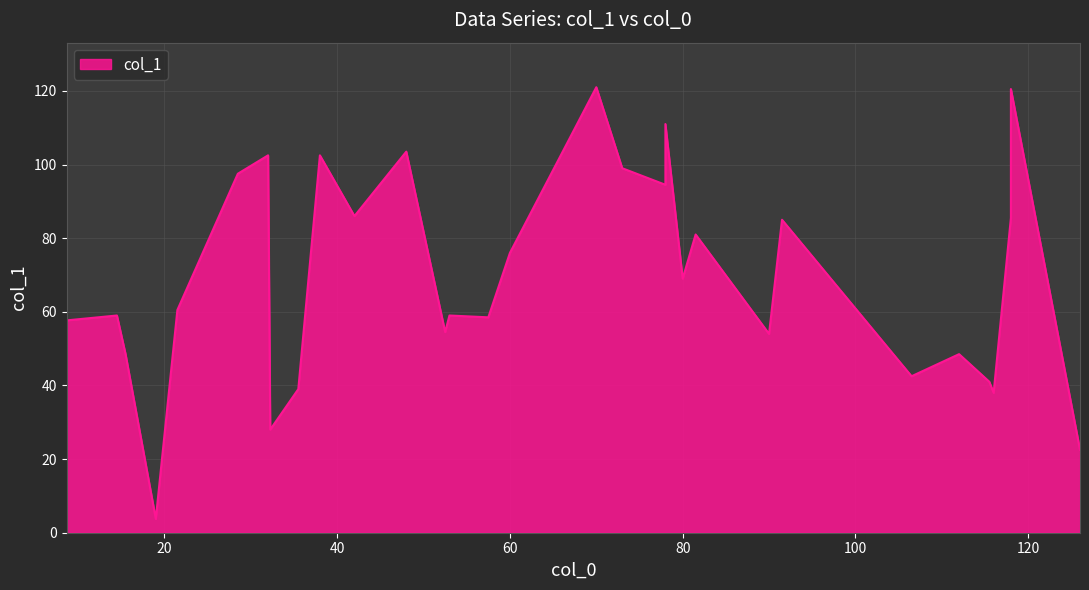

How many interior local valleys (lower than both neighbors) does the data have?

10